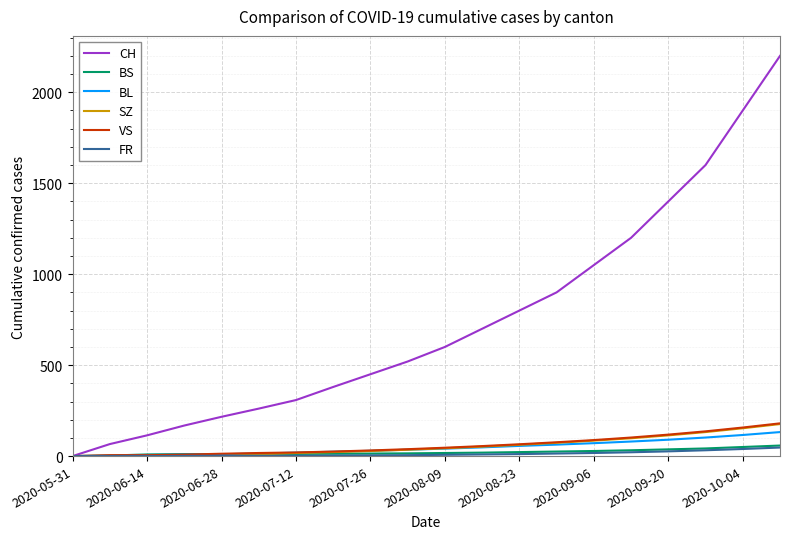

Which series has the largest range (max minus min)?

CH